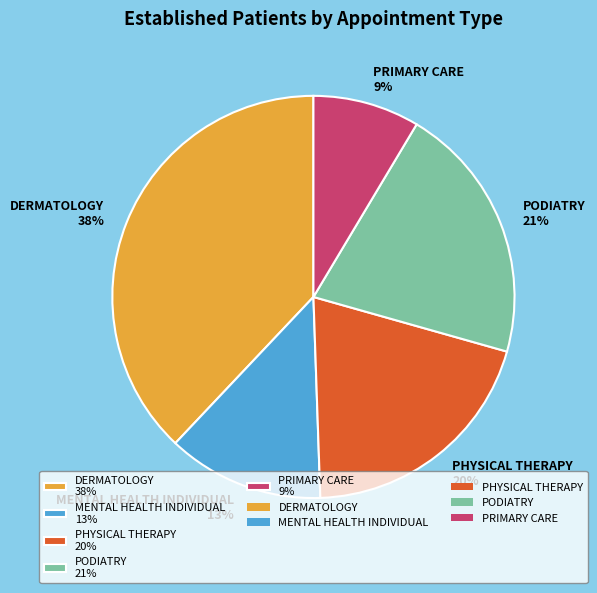

Rank the categories by value from highest to lowest.

DERMATOLOGY 38%, PODIATRY 21%, PHYSICAL THERAPY 20%, MENTAL HEALTH INDIVIDUAL 13%, PRIMARY CARE 9%